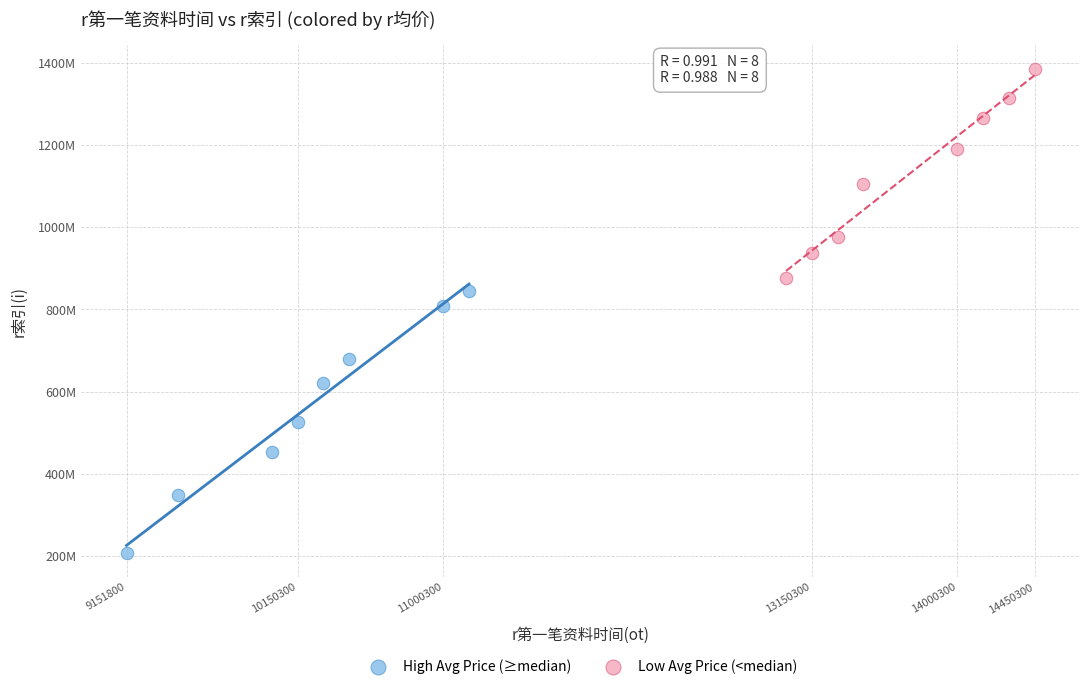

Which series reaches the minimum Y coordinate?

High Avg Price (≥median)